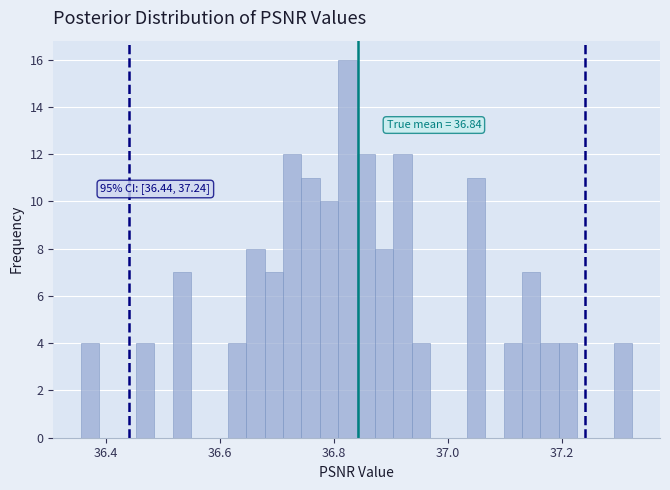

Read against the x-axis, roughly where is the centre of the tallest bar?

36.82